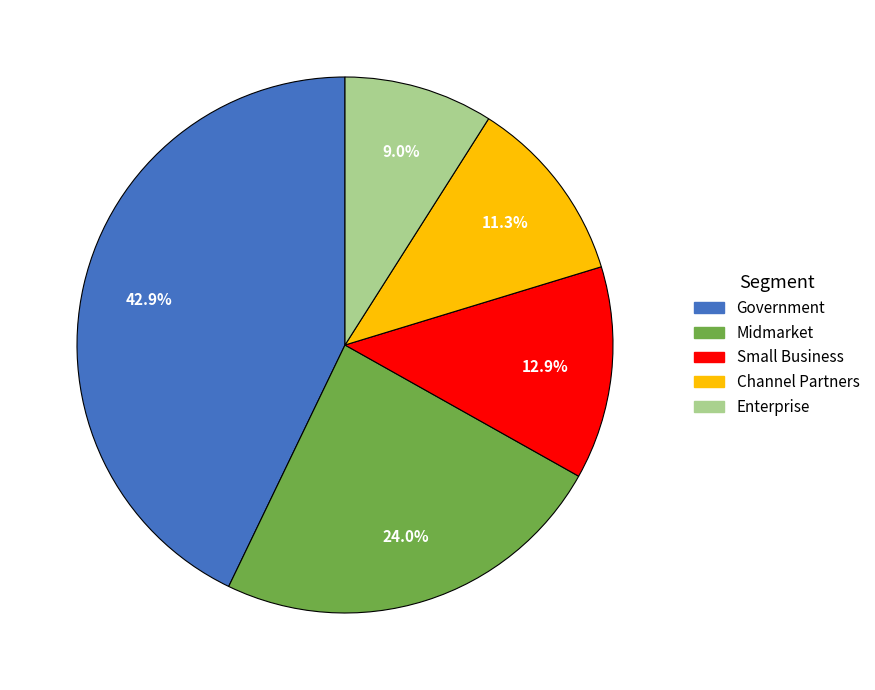

Is it true that Enterprise is 9% of the pie?

True